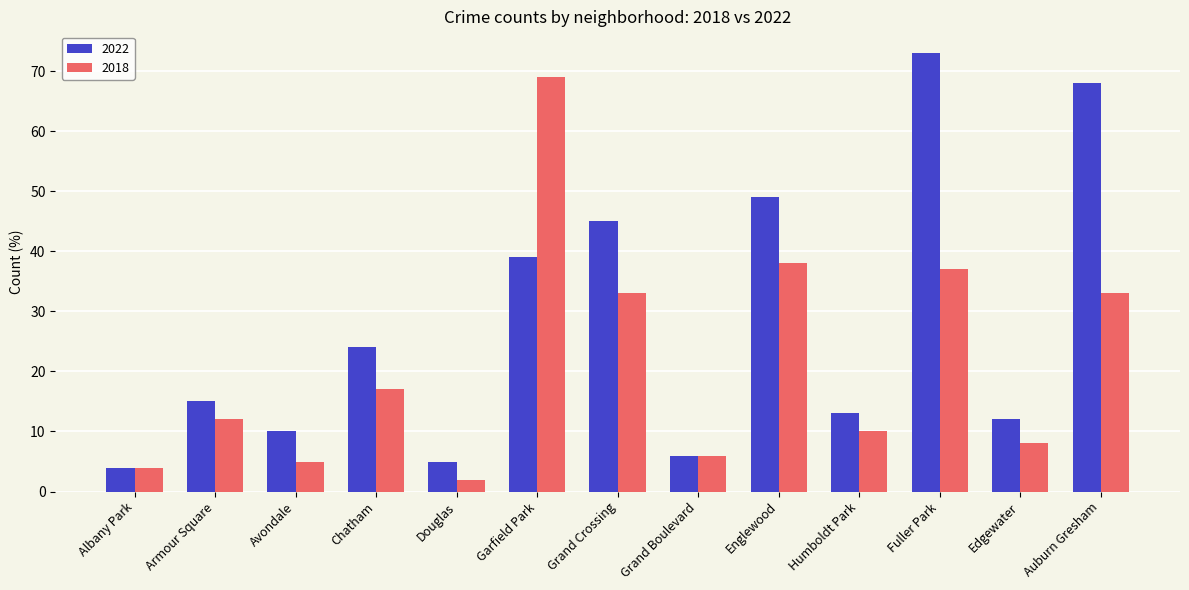

The value of 2022 at Albany Park is 4. True or false?

True